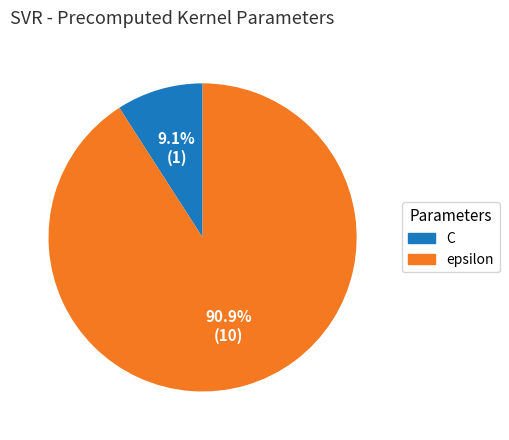

Does any single category account for the majority?

Yes